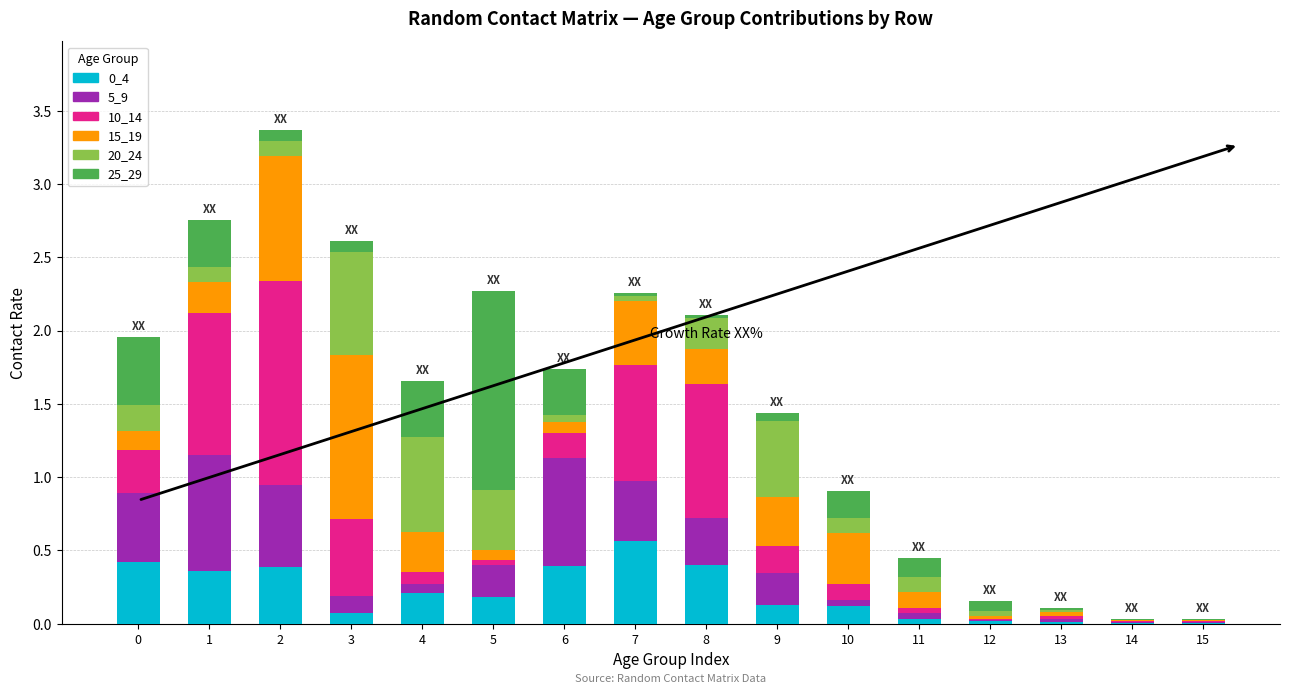

Are the bars horizontal?

No